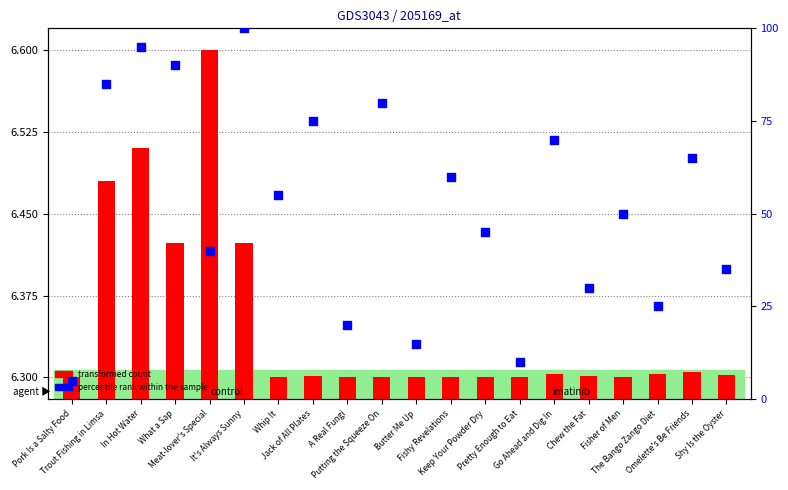

What are all the series names shown in the legend?

transformed count, percentile rank within the sample